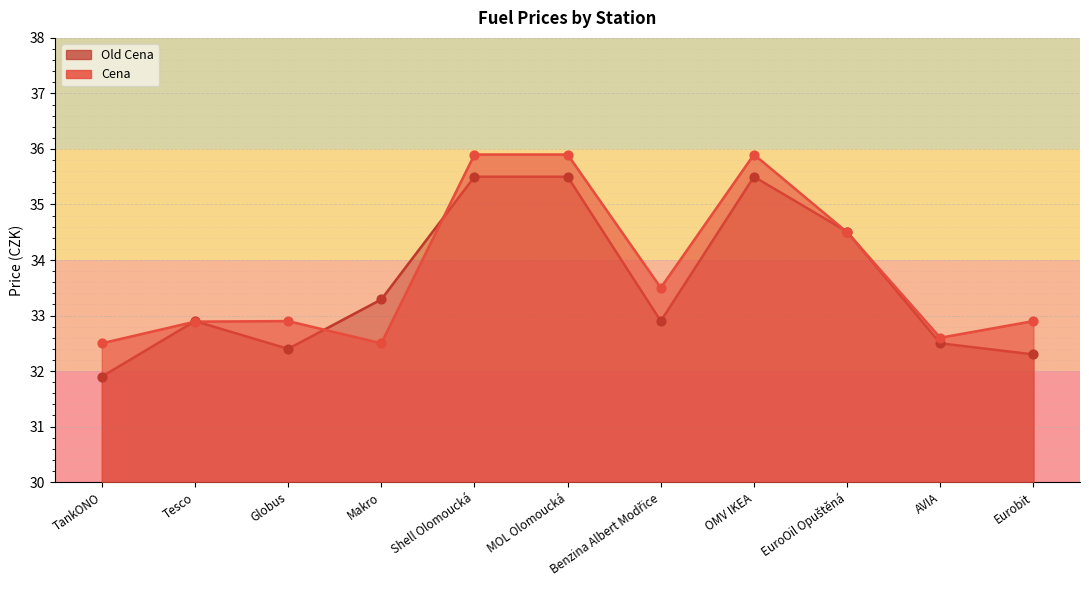

Which series has the largest total across all categories?

Cena